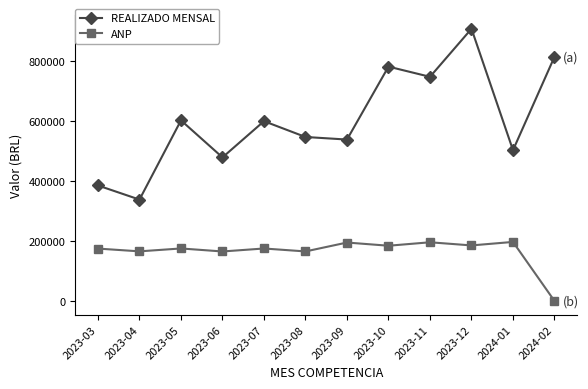

What is the value of the ANP point at the 7th from the left?

195145.7